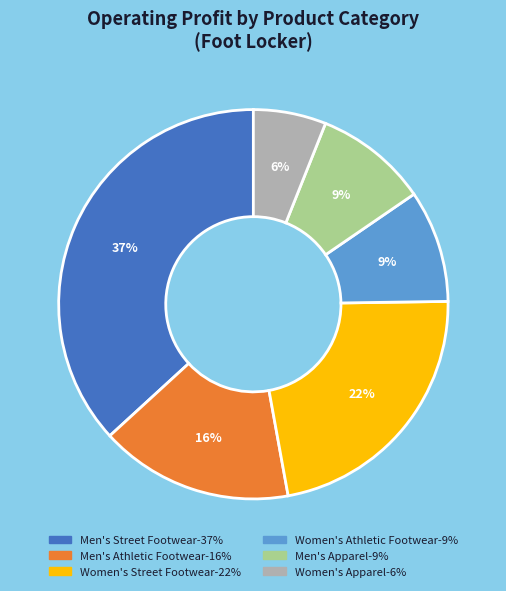

To the nearest percent, what is the combined percentage of Women's Athletic Footwear and Men's Athletic Footwear?

25%